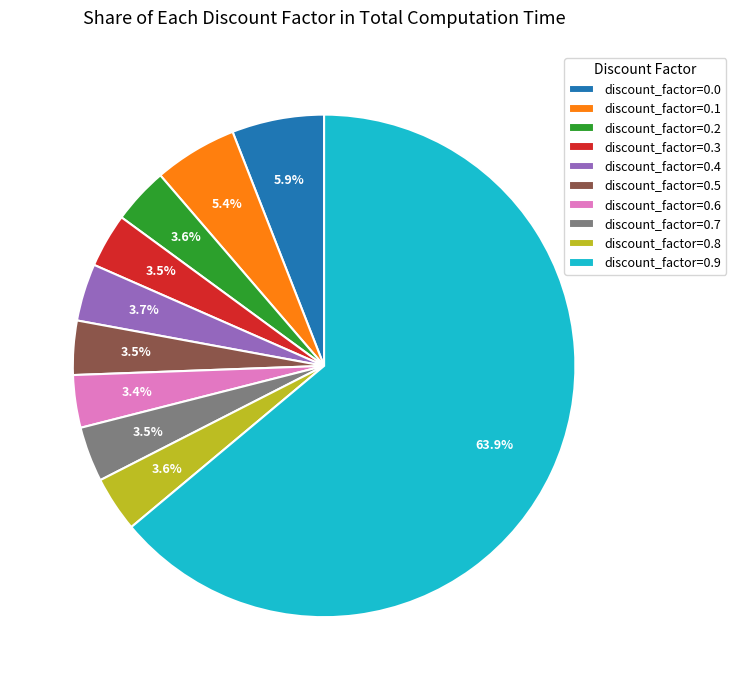

Which slice is the largest?

discount_factor=0.9